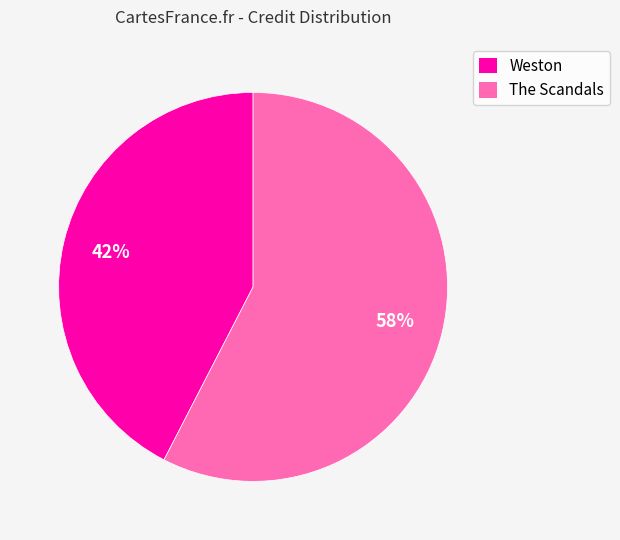

What percentage is the Weston slice, to the nearest percent?

42%